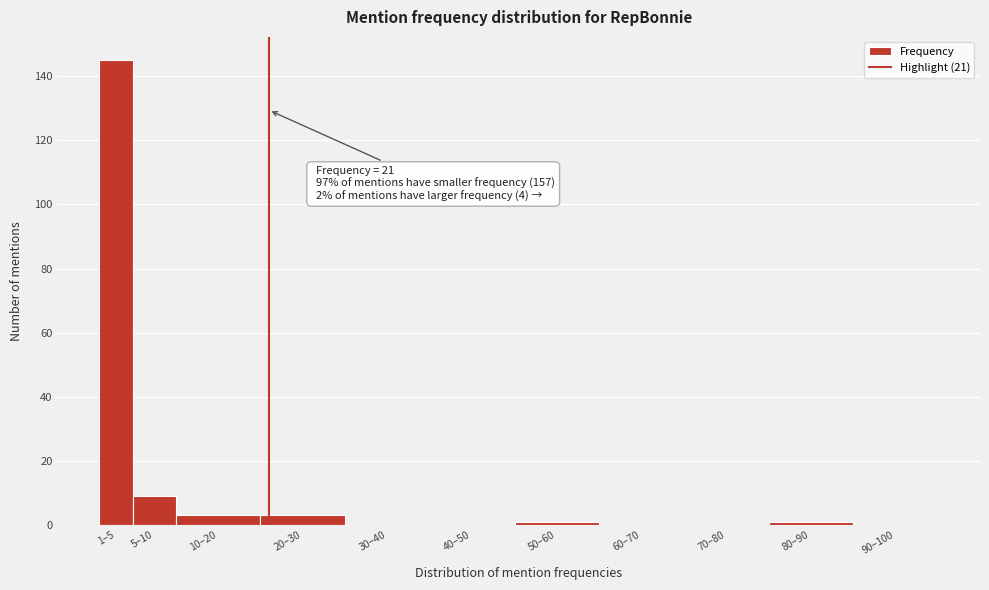

Reading right to left, list all the values displayed in this chart.

90–100=0	80–90=1	70–80=0	60–70=0	50–60=1	40–50=0	30–40=0	20–30=3	10–20=3	5–10=9	1–5=145